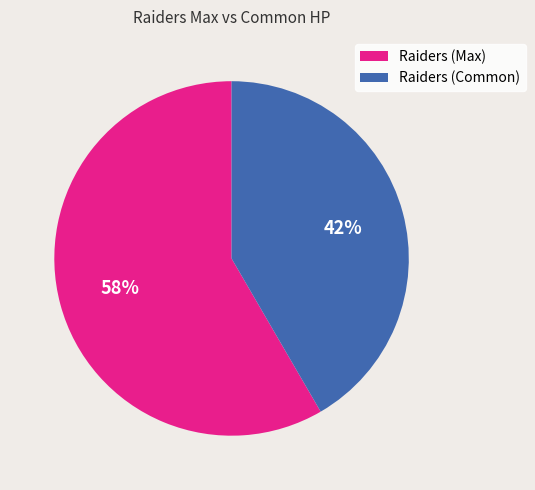

True or false: Raiders (Max) accounts for 58% of the total.

True